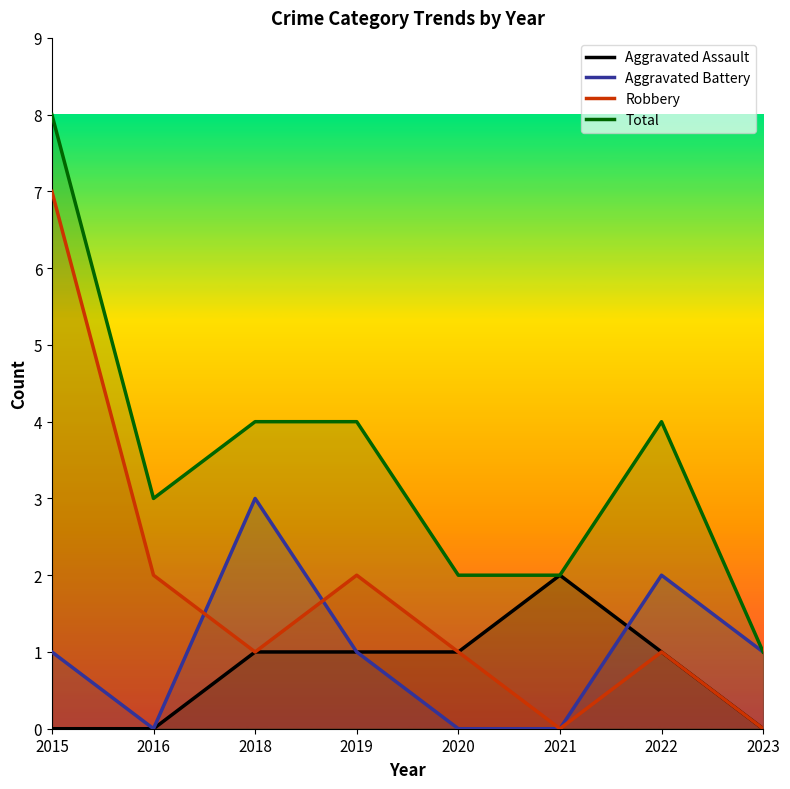

At how many categories does at least one series exceed 2?

5